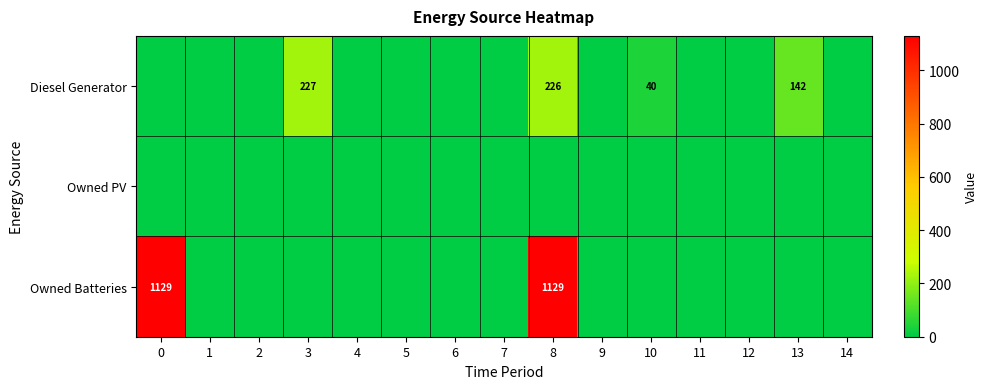

True or false: Owned Batteries has a value of 539 at 0.

False